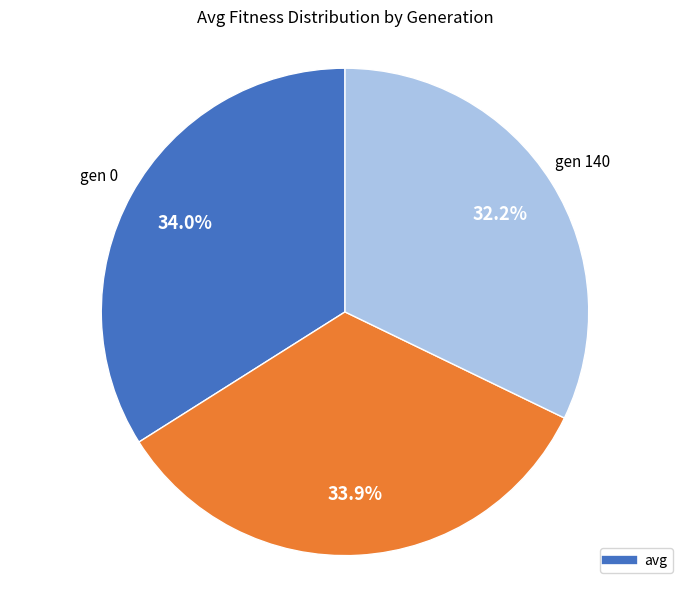

What is the smallest slice in the pie chart?

gen 140